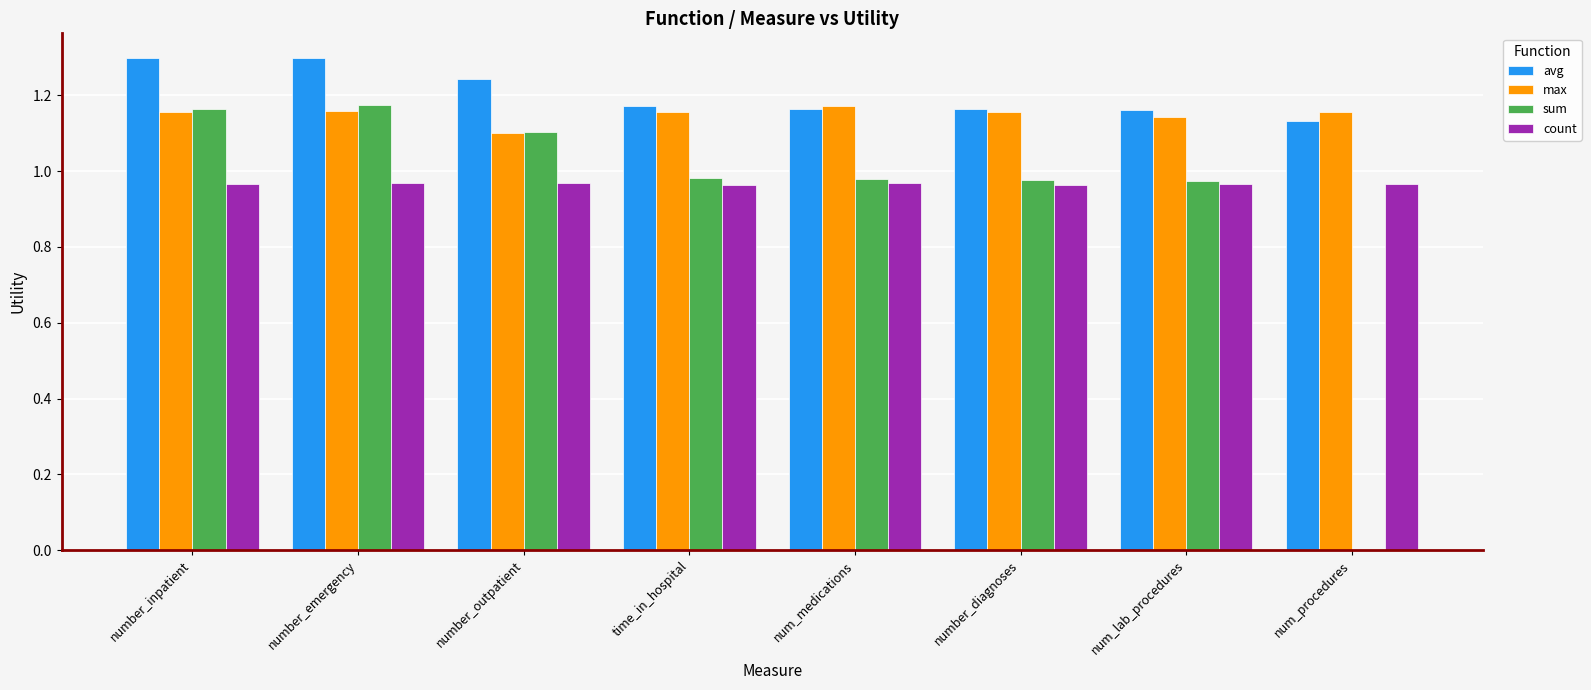

Are the bars grouped side by side (vs. stacked)?

Yes